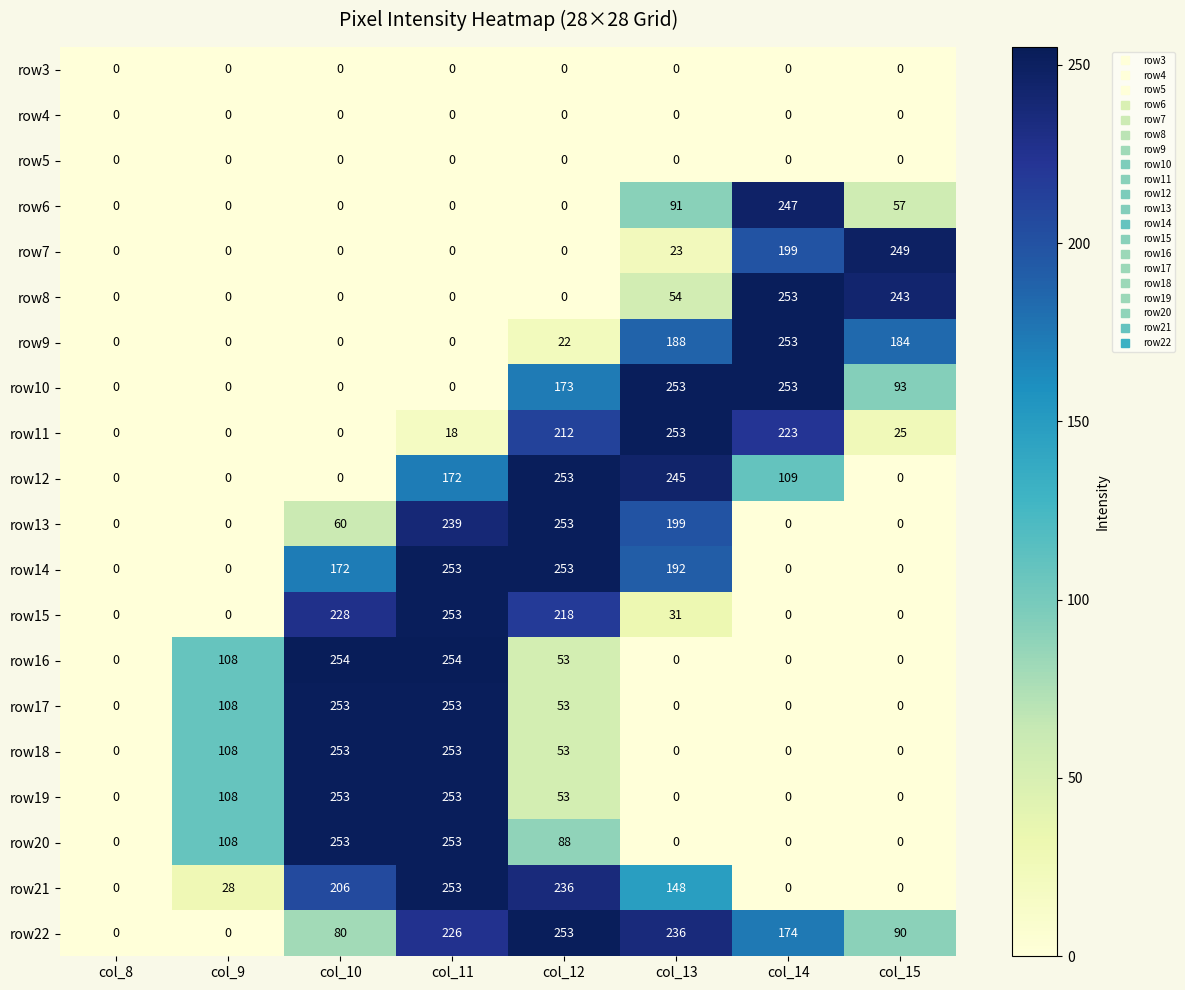

At which category is the sum across all series the highest?

col_11